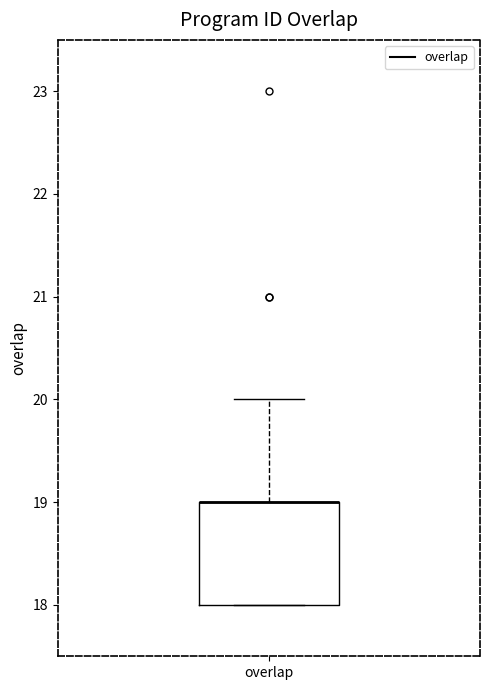

Transcribe this box plot: give where the median line is, the range the box spans, and where the two whiskers end, as read against the y-axis. The values are not printed on the chart, so give them approximately, as read against the axis.

median 19 (drawn on the box's upper edge), box 18 to 19, whiskers 18 to 20